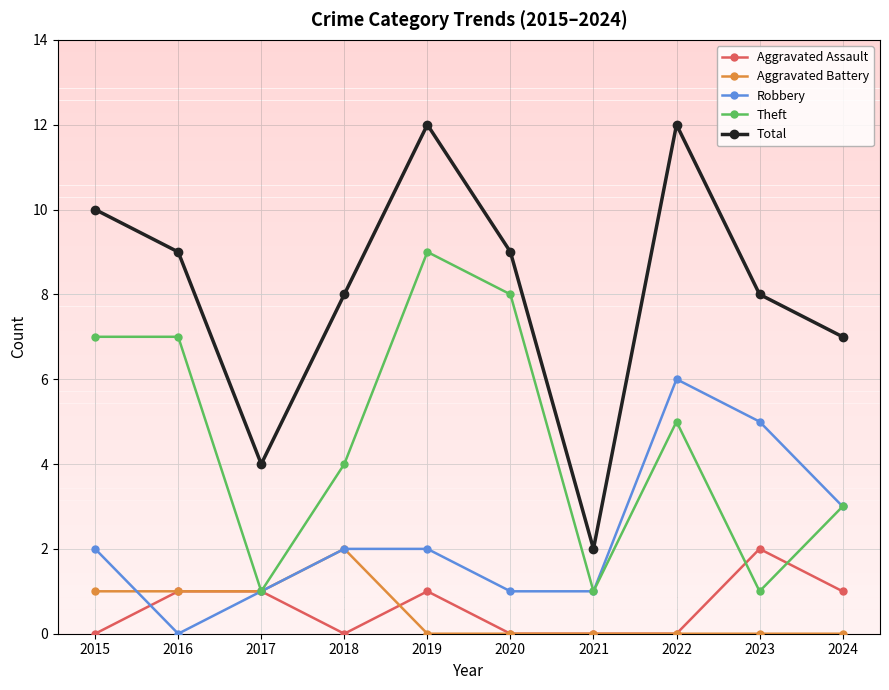

How many lines are shown in the chart?

5